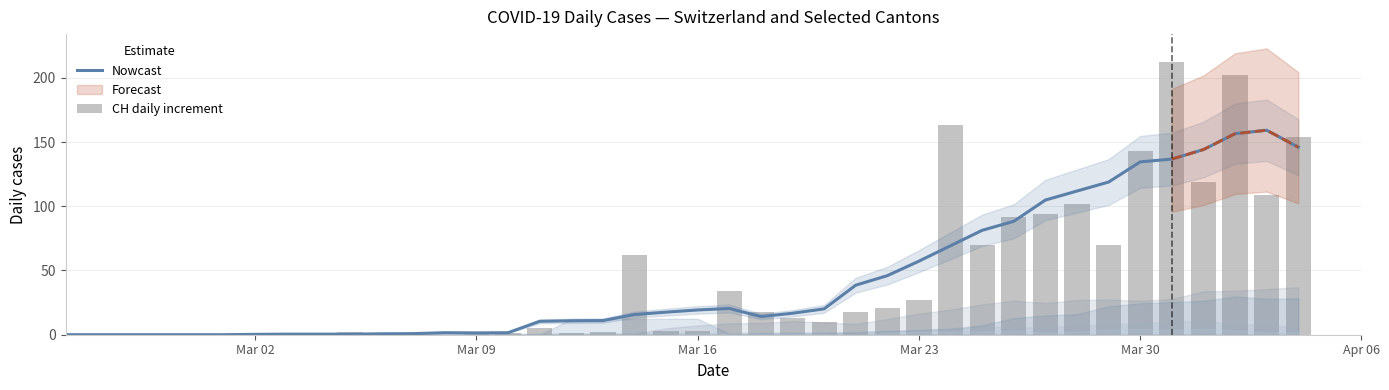

Reading right to left, transcribe all the data shown in this chart.

Nowcast: 146.0	159.2	156.5	144.1	136.7	134.6	118.9	111.9	104.9	88.3	81.3	69.3	57.3	46.0	38.6	20.1	16.7	14.1	20.4	19.3	17.6	15.7	11.0	10.9	10.4	1.6	1.4	1.6	0.9	0.7	0.4	0.4	0.4	0.3	0.0	0.0	0.0	0.0	0.0	0.0
CH daily increment: 154.0	109.0	202.0	119.0	212.0	143.0	70.0	102.0	94.0	92.0	70.0	163.0	27.0	21.0	18.0	10.0	13.0	18.0	34.0	3.0	3.0	62.0	2.0	1.0	5.0	1.0	2.0	0.0	0.0	1.0	2.0	0.0	0.0	0.0	0.0	0.0	0.0	0.0	0.0	0.0